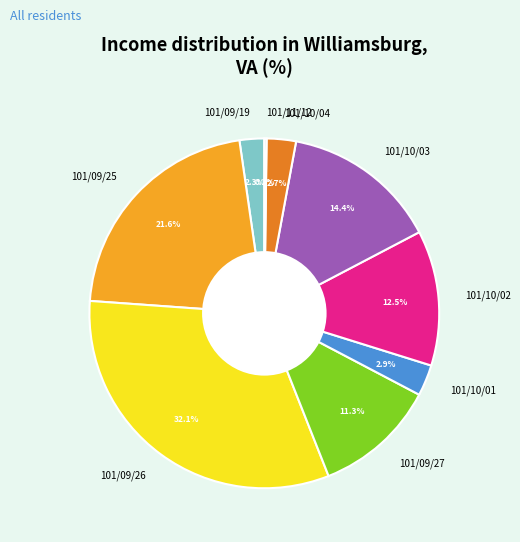

To the nearest percent, what portion does 101/09/26 represent?

32%